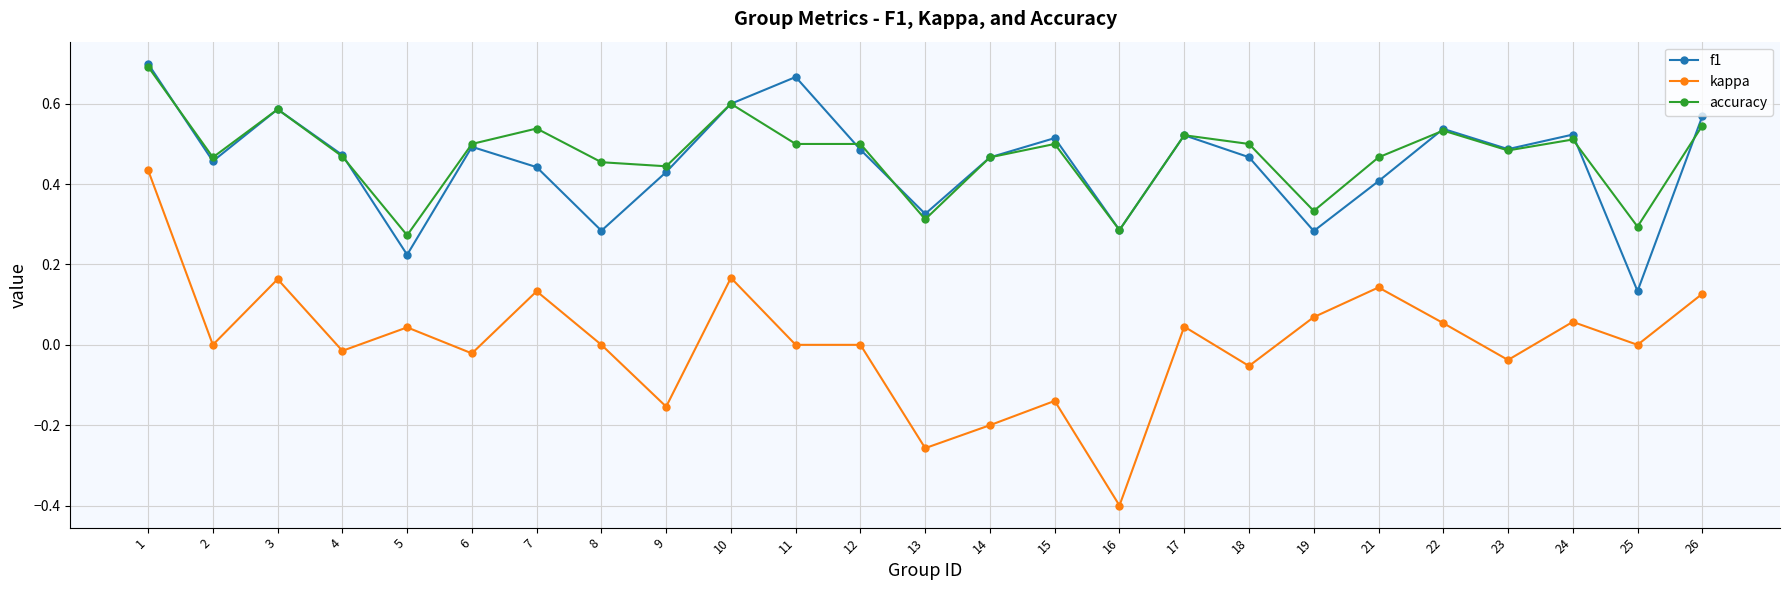

The value of f1 at 3 is 0.9. True or false?

False